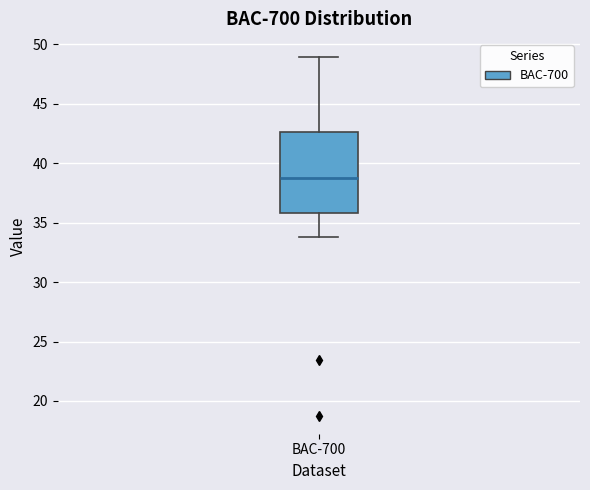

Read this box plot against the y-axis: the position of the median line, the range covered by the box, and the ends of both whiskers. The values are not printed on the chart, so give them approximately, as read against the axis.

median 38.5, box 36.0 to 42.5, whiskers 34.0 to 49.0